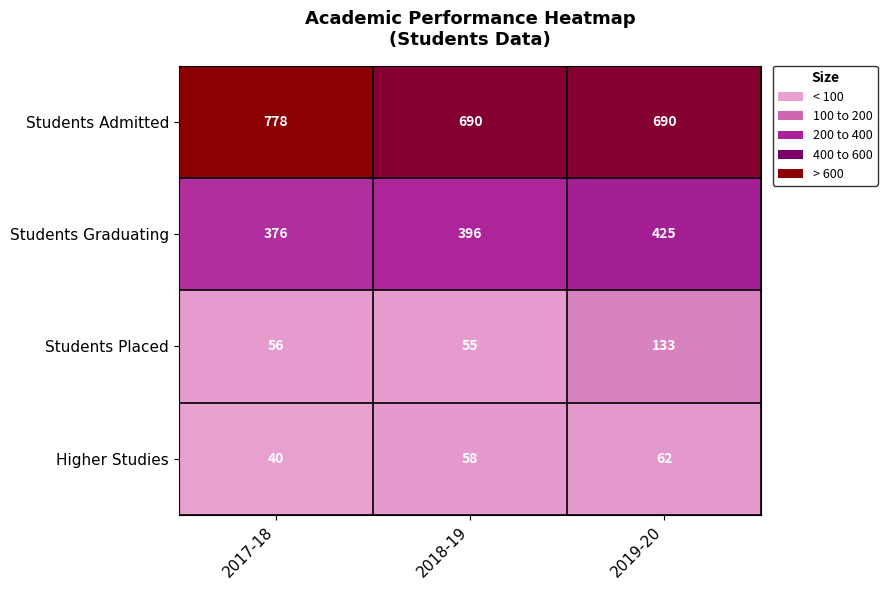

At 2019-20, list the series in order from largest to smallest.

Students Admitted, Students Graduating, Students Placed, Higher Studies